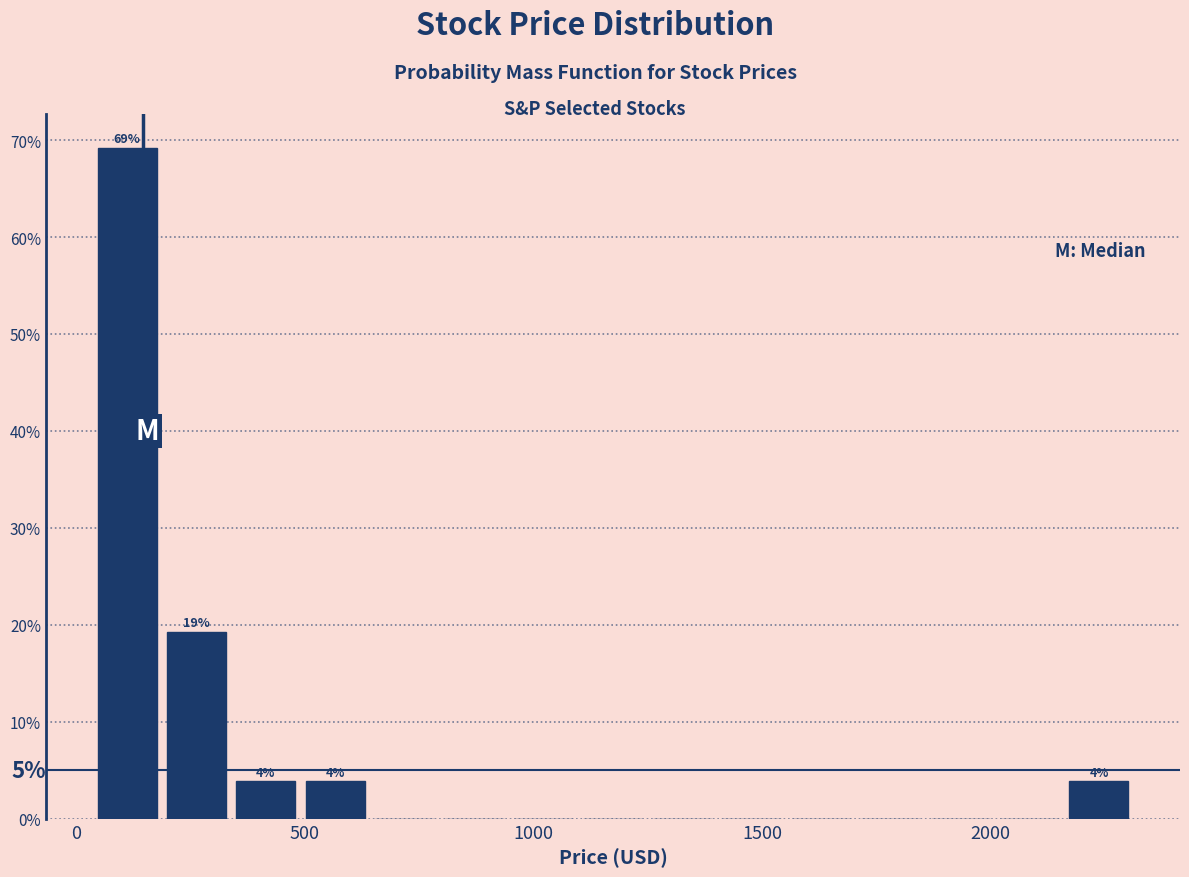

Read against the x-axis, roughly where is the centre of the tallest bar?

100